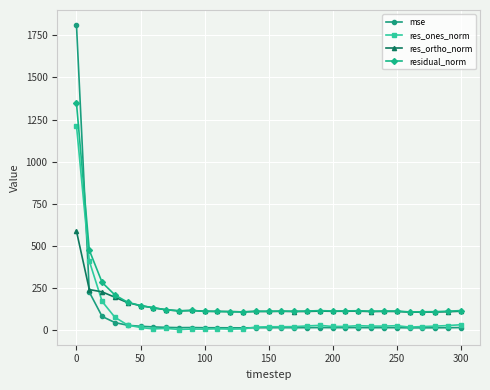

What is the difference between the maximum and minimum values in the res_ones_norm series?

1210.1